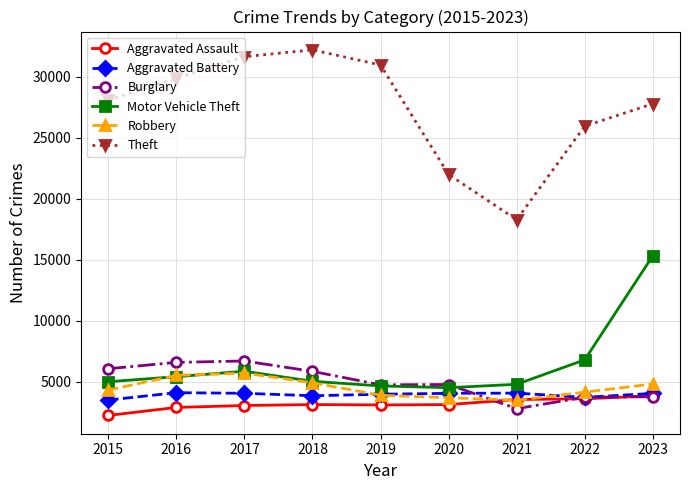

True or false: Robbery has more than 2 interior local peaks.

False